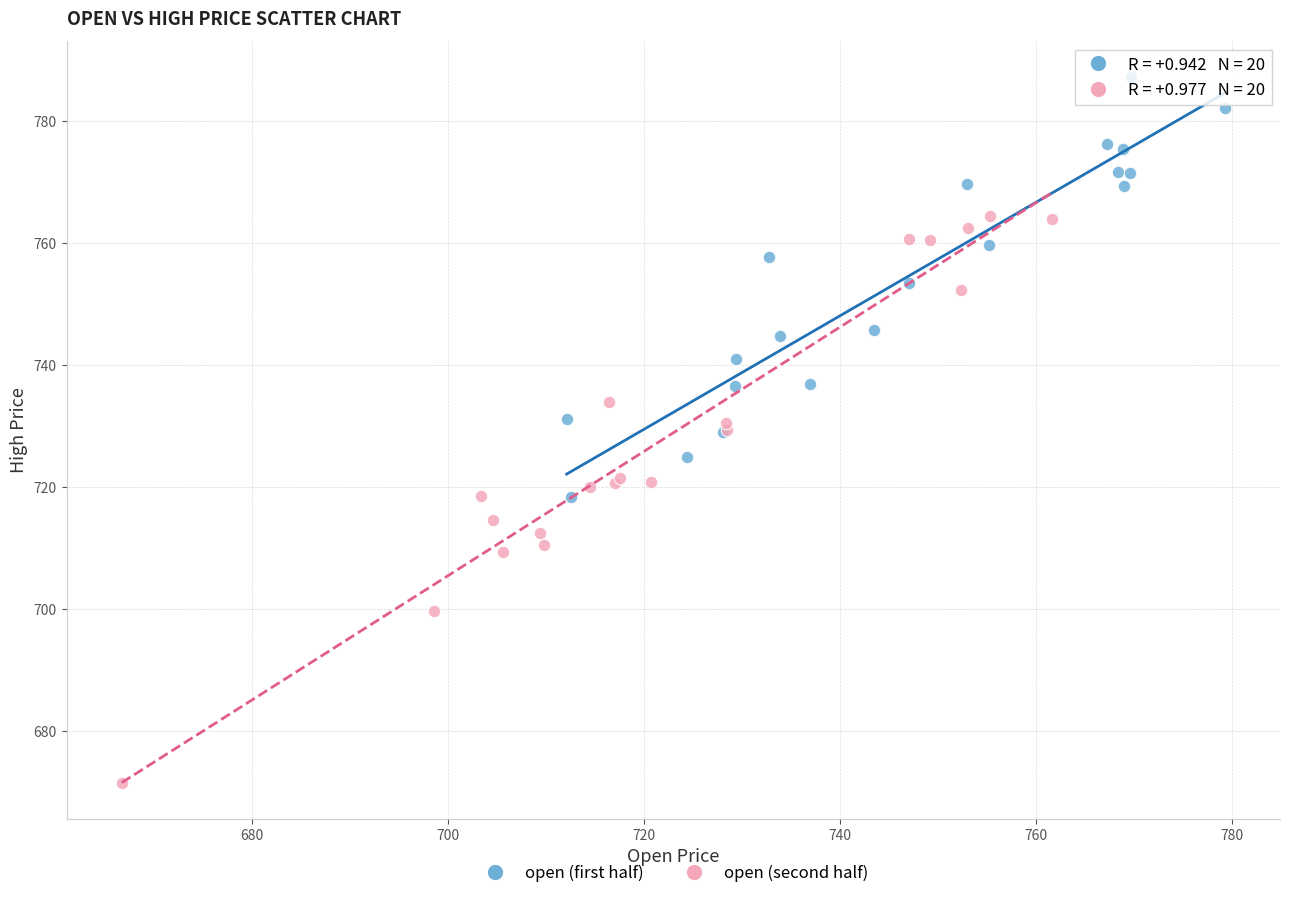

Which series has the largest Y range (max minus min)?

open (second half)